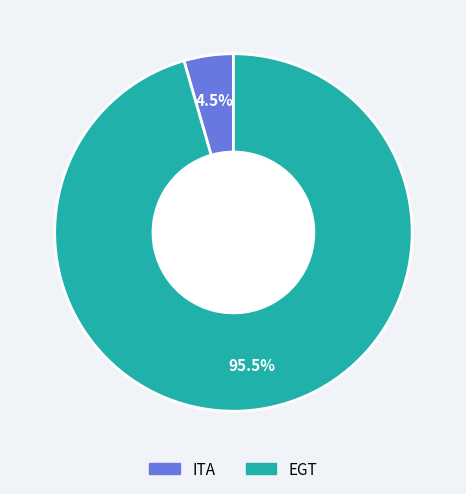

Is there any slice that represents more than half of the pie?

Yes